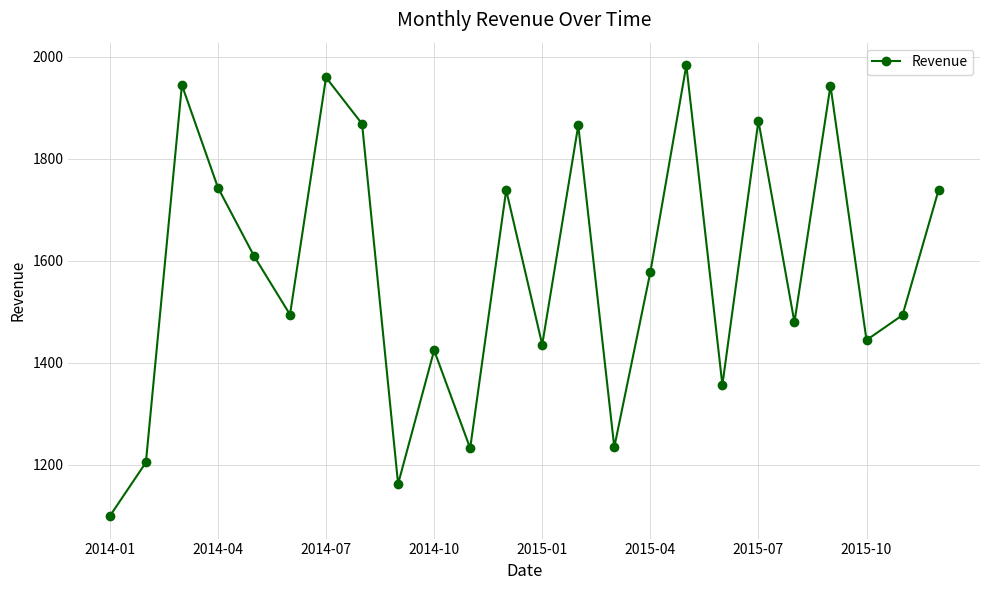

What is the maximum value shown in the chart?

1983